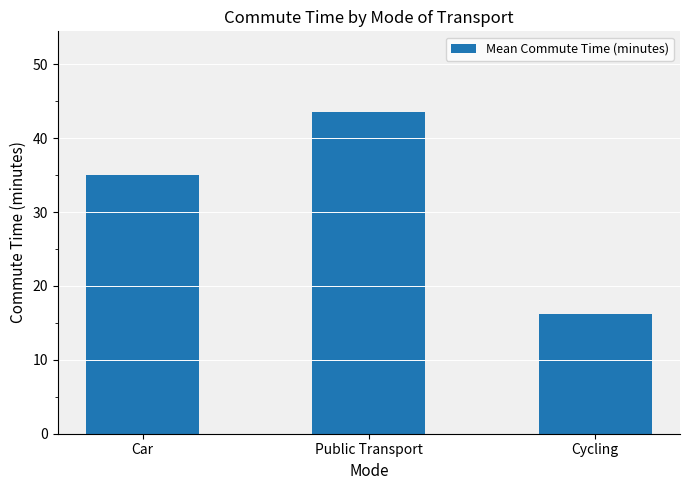

At which category does the chart reach its minimum across all series?

Cycling